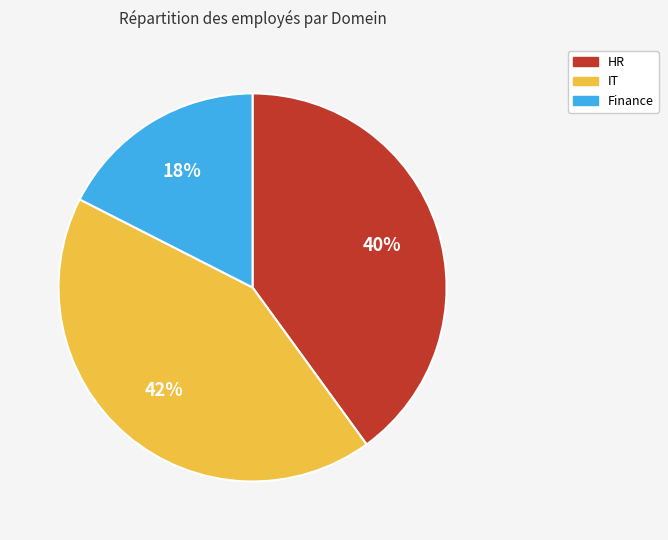

Is the sum of IT and Finance greater than half?

Yes